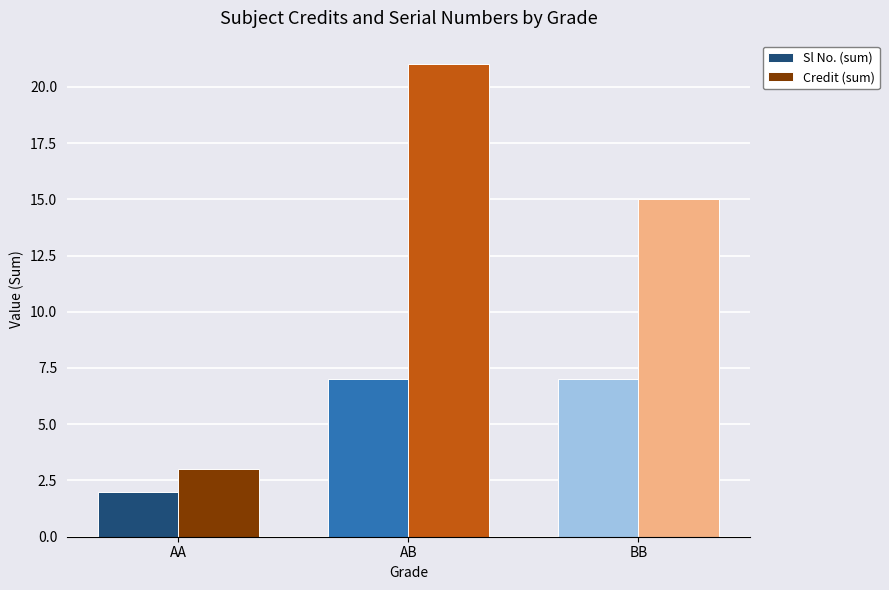

Which category has the lowest value in the Sl No. (sum) series?

AA